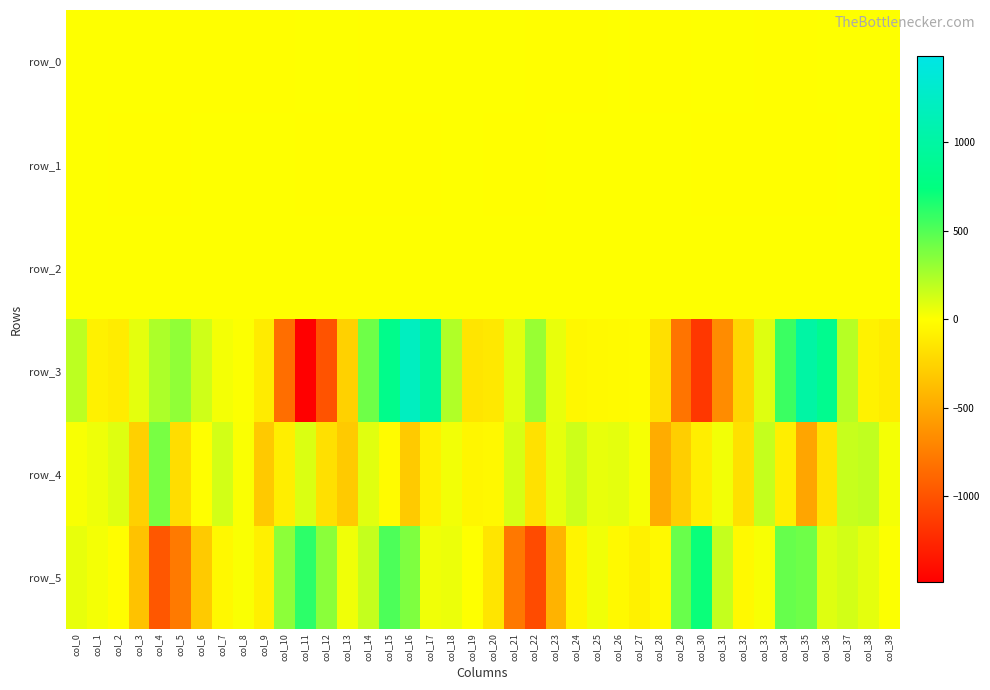

The value of row_4 at col_24 is 31.4. True or false?

False